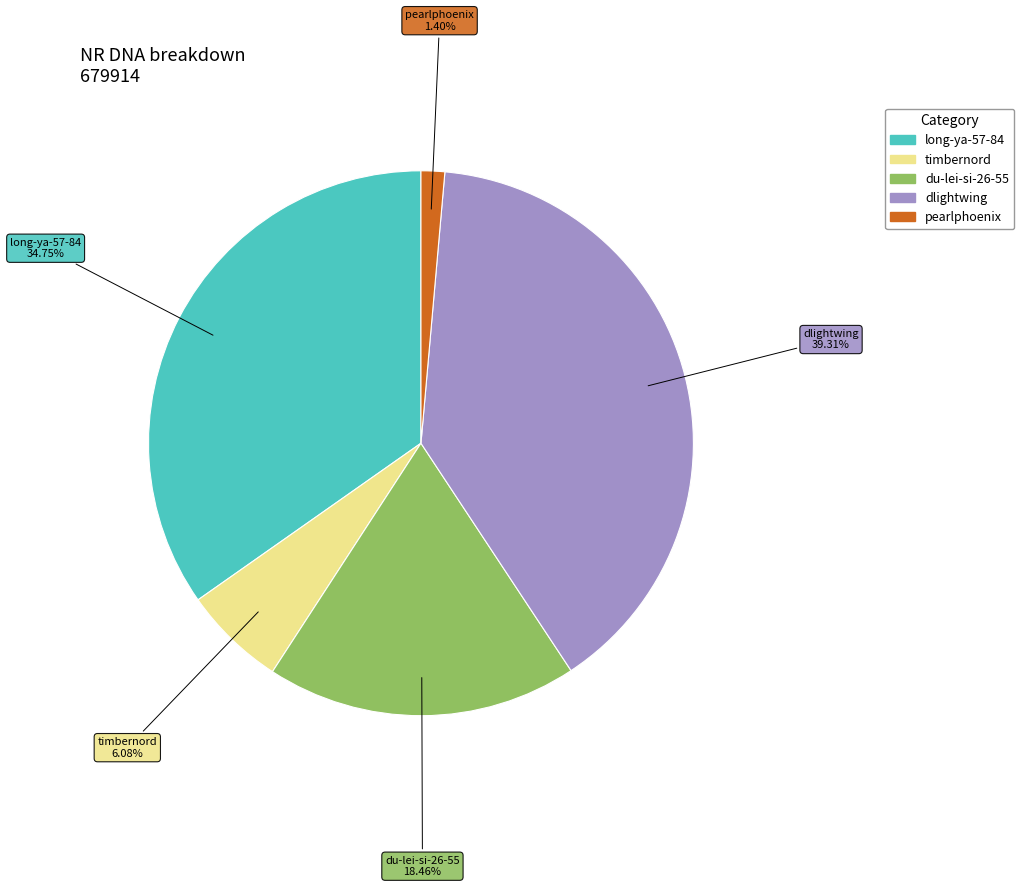

To the nearest percent, what is the difference between the largest and smallest slice percentages?

38%